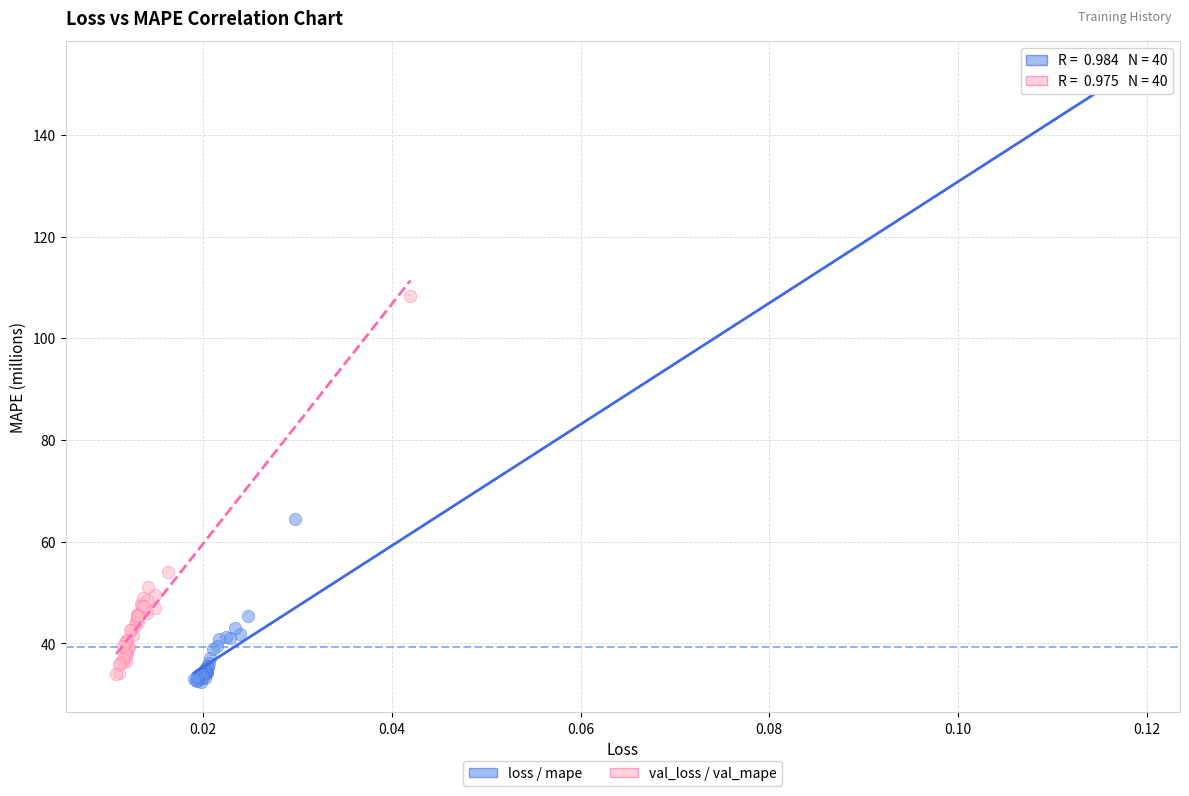

Which series contains the lowest Y value?

loss / mape